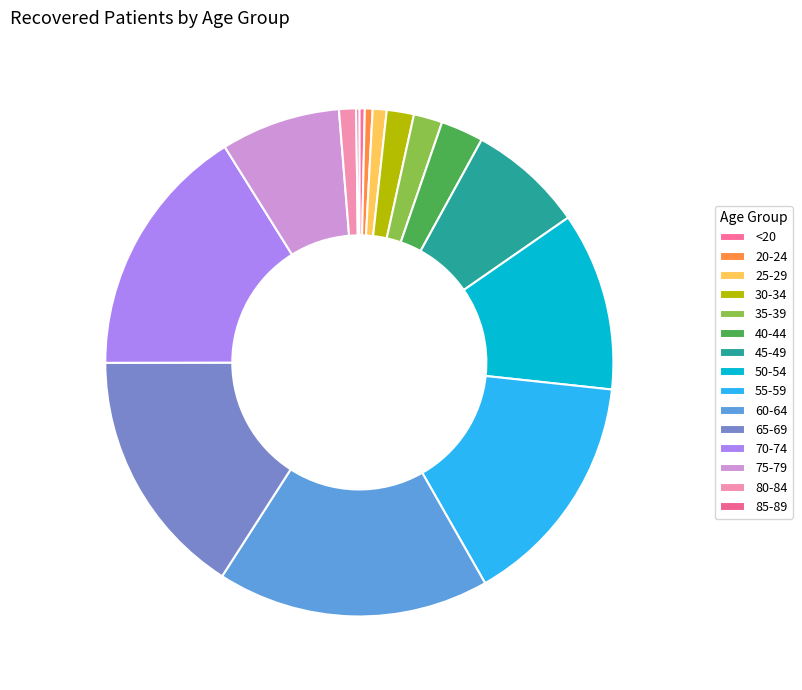

How much of the chart is everything except 20-24?

99.5%